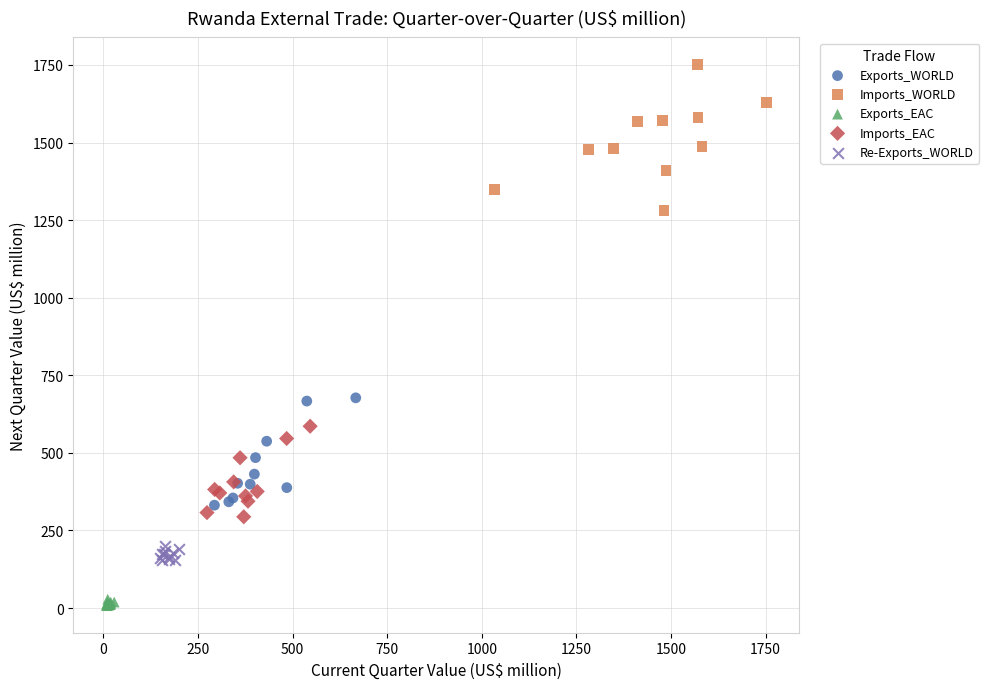

Which series contains the lowest Y value?

Exports_EAC